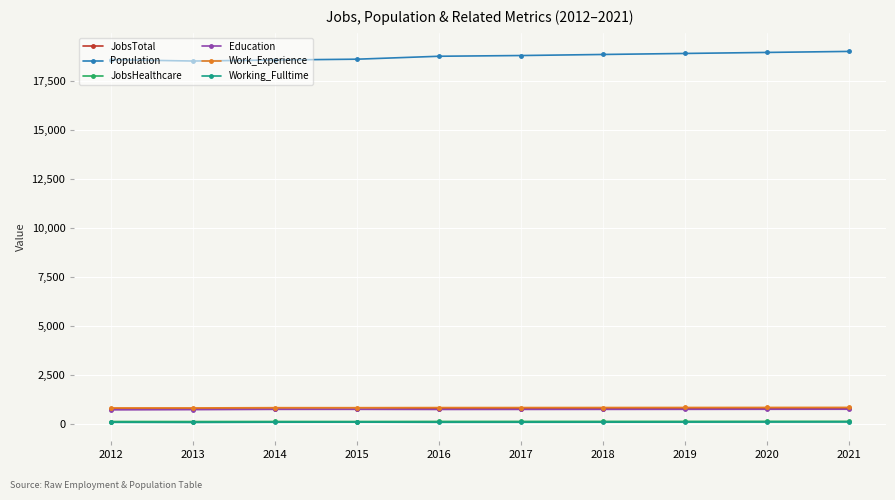

How many lines are shown in the chart?

6